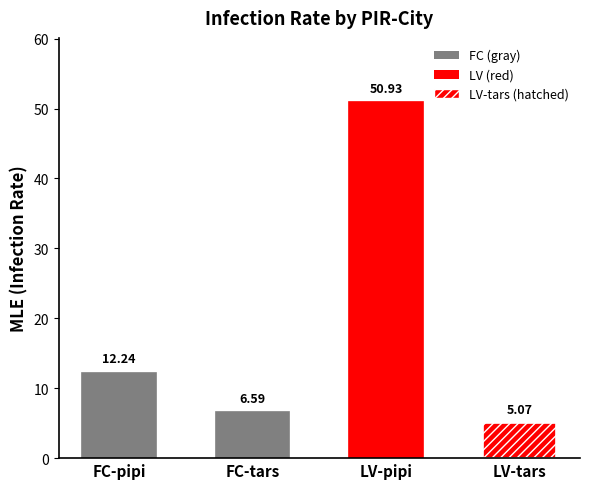

Rank the categories by value from highest to lowest.

LV-pipi, FC-pipi, FC-tars, LV-tars